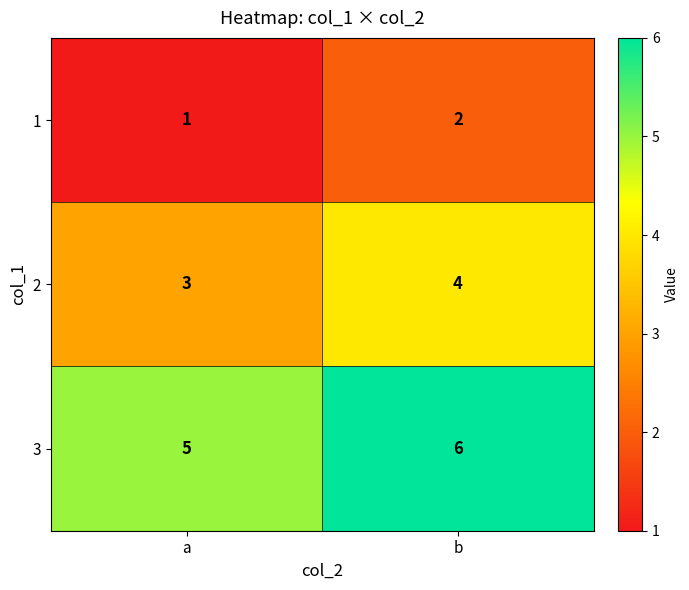

Which label corresponds to the largest value in the chart?

b